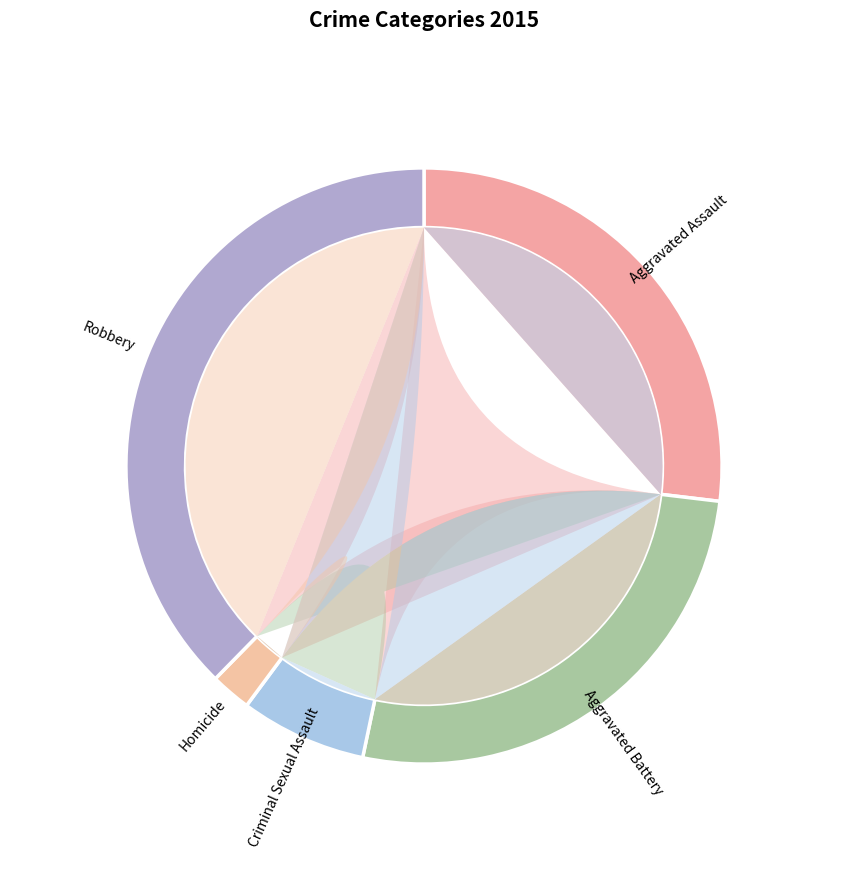

How much of the chart is everything except Aggravated Assault?

73.1%